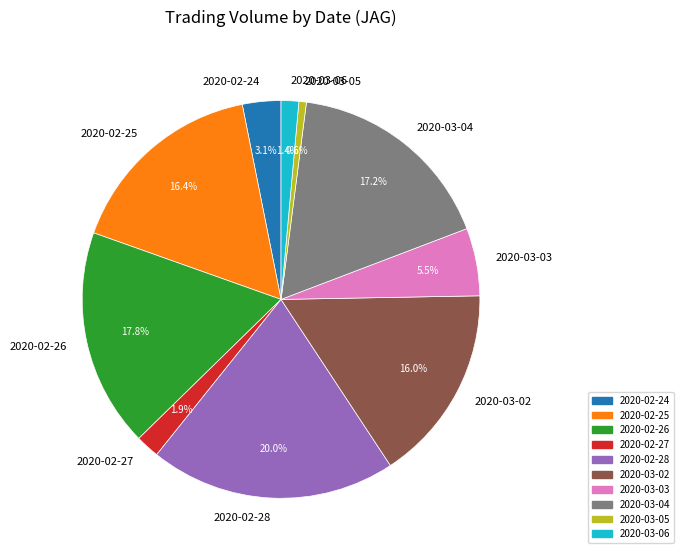

Between 2020-03-03 and 2020-03-05, which is larger?

2020-03-03